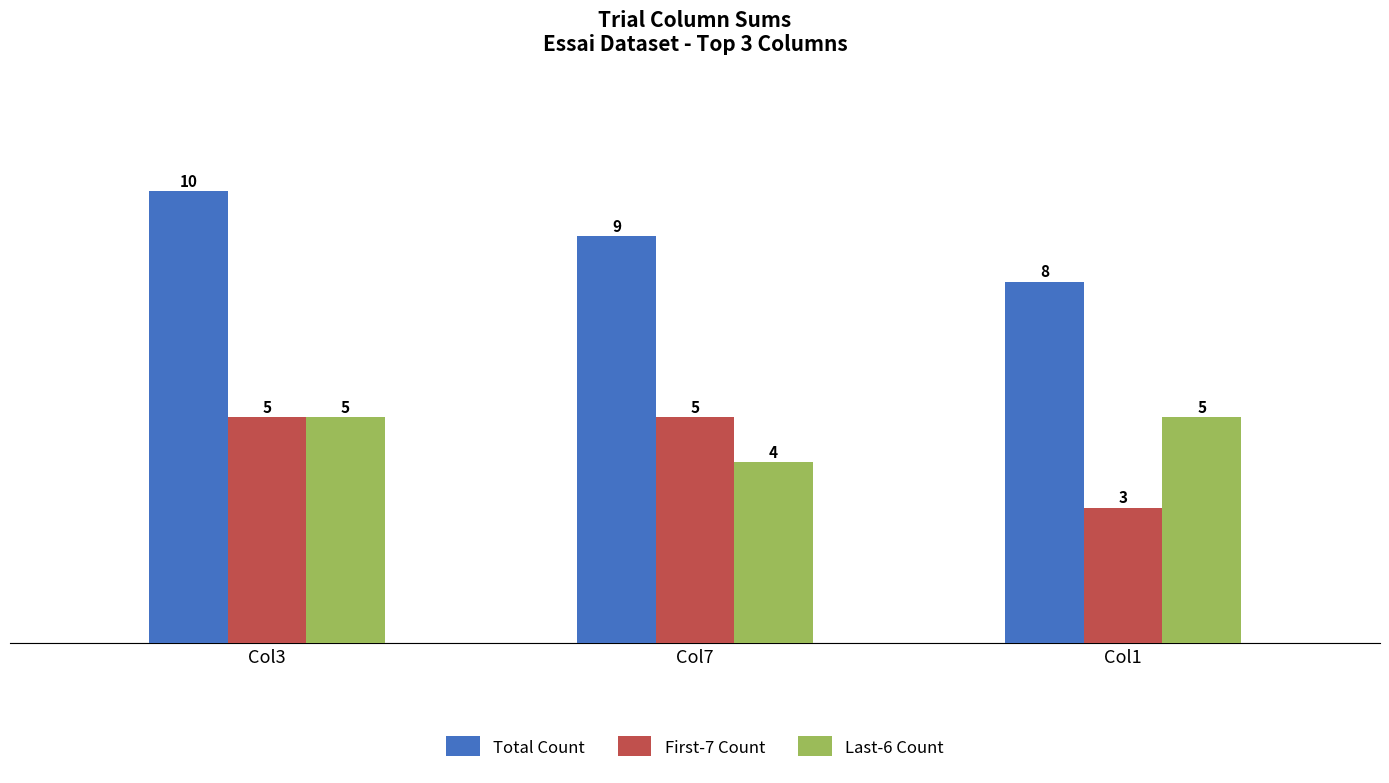

Count the First-7 Count values in the range 3 to 5.

3